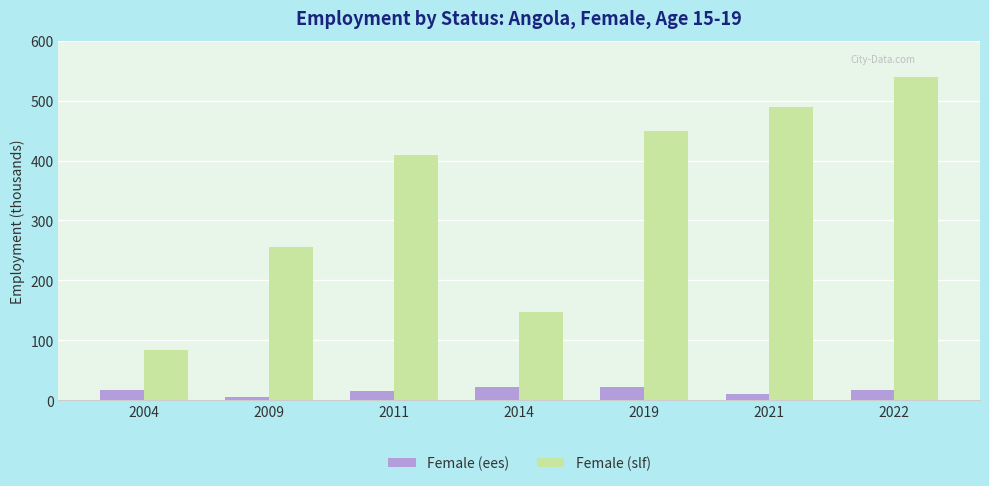

What is the spread (max minus min) of values at 2009?

249.6